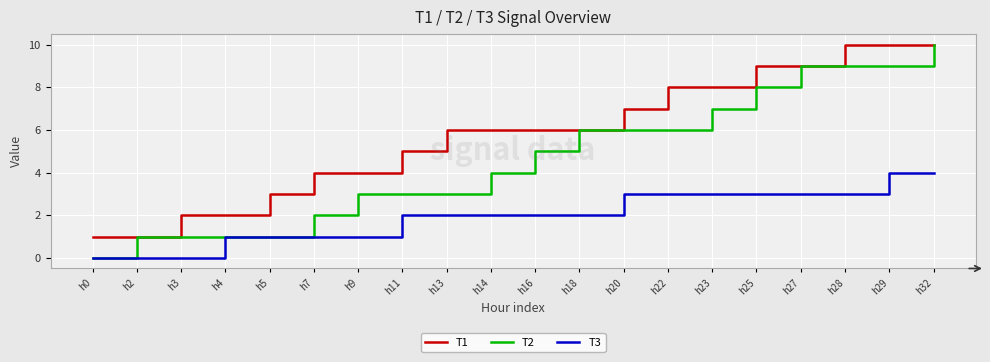

True or false: T3 and T1 intersect in this chart.

False